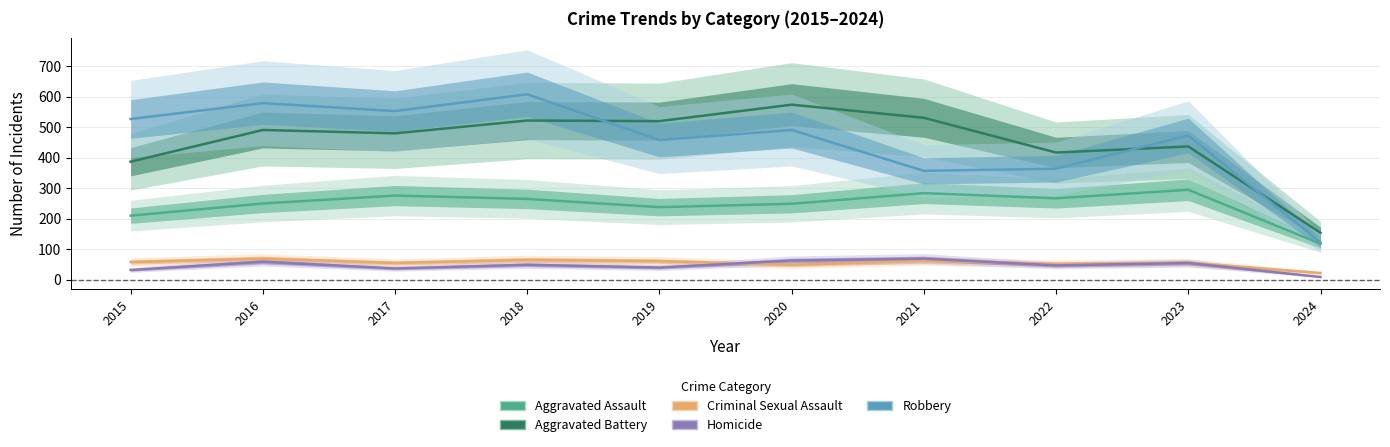

Which category has the highest value across all series?

2018